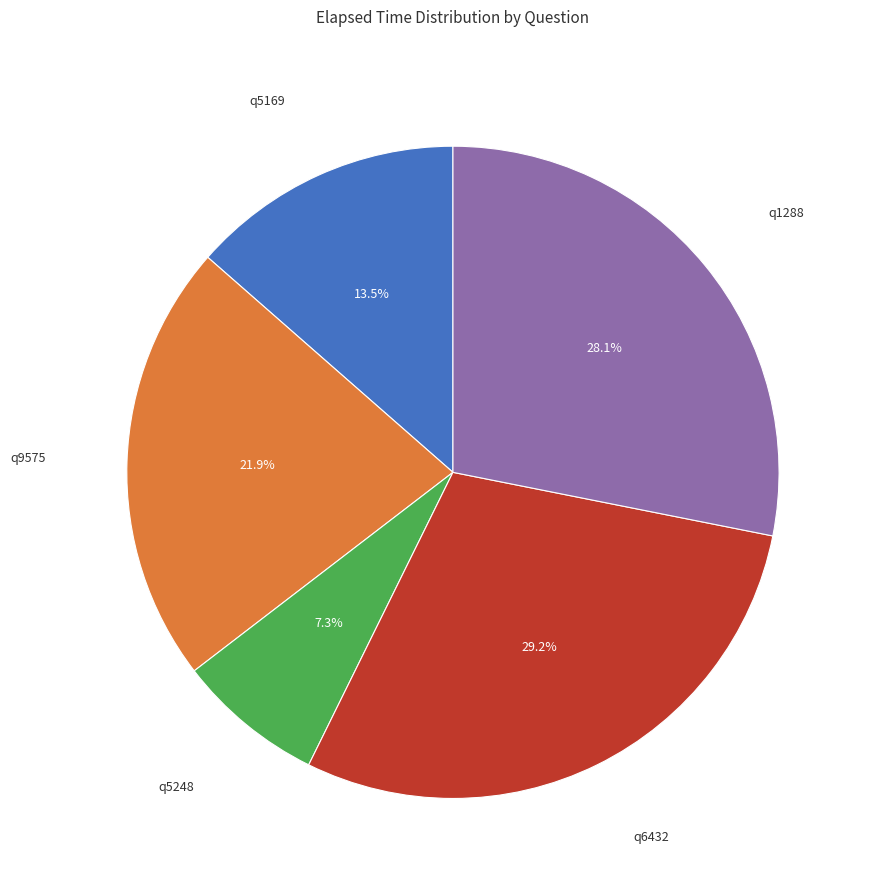

To the nearest percent, what is the difference between the largest and smallest slice percentages?

22%